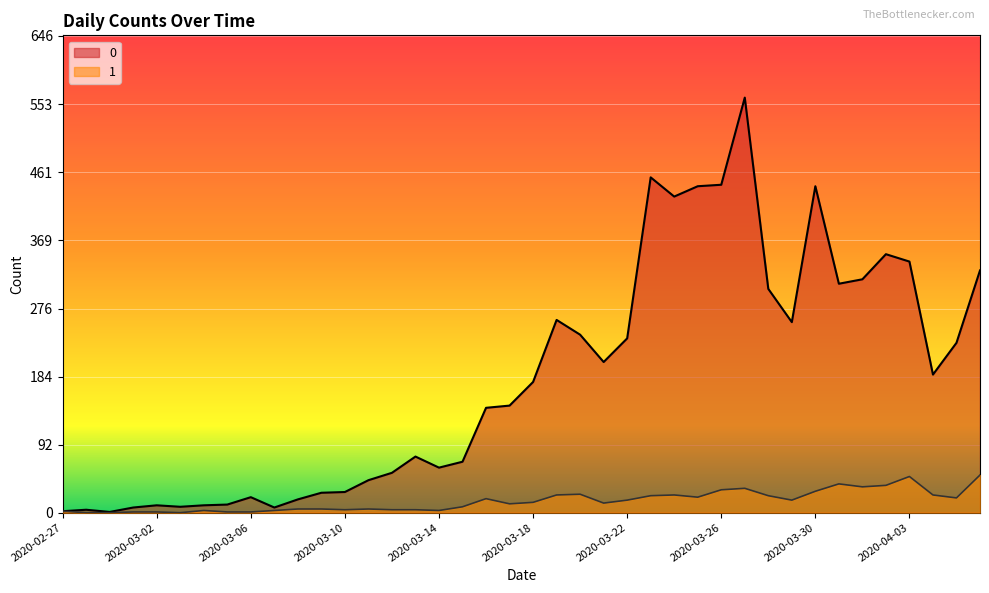

How many data points in 0 are less than 177?

20